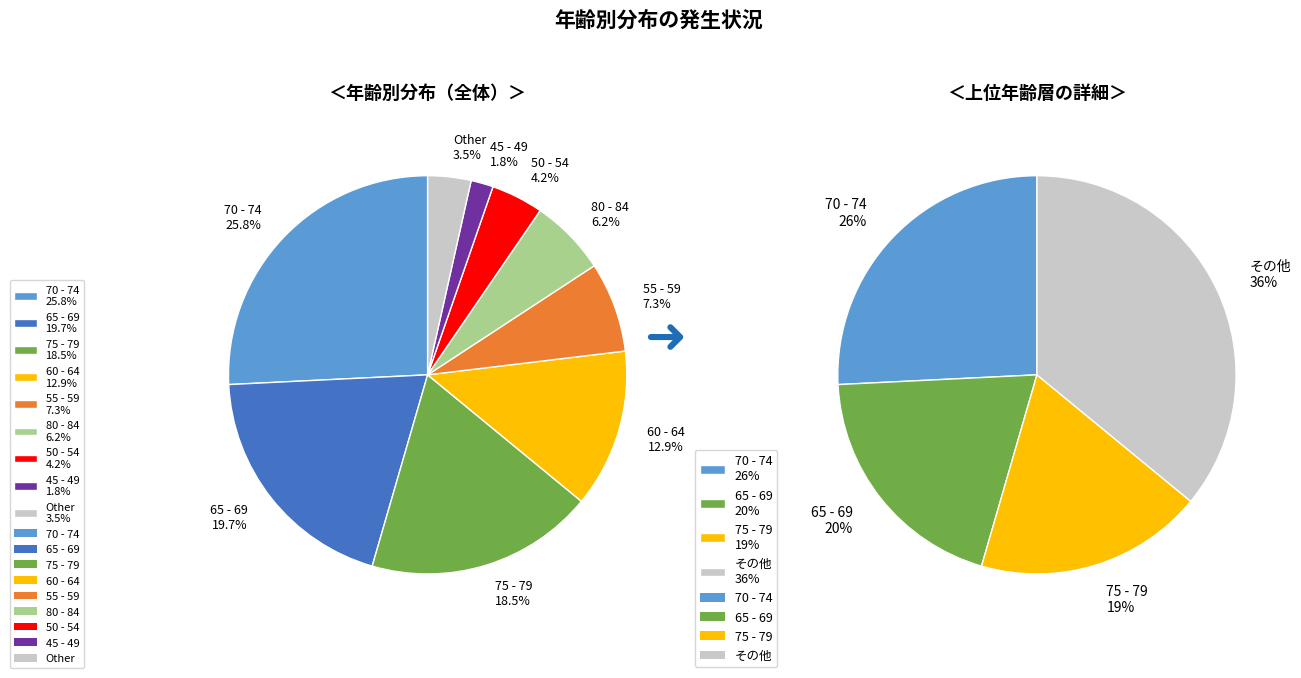

Is the sum of 75 - 79 and 85 - 89 greater than half?

No